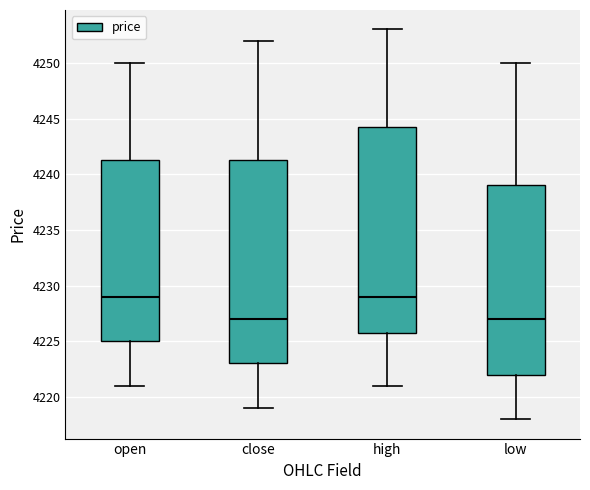

Reading left to right, read every box against the y-axis: the position of its median line, the range the box covers, and the ends of its whiskers. The values are not printed on the chart, so give them approximately, as read against the axis.

open: median 4229.0, box 4225.0 to 4241.5, whiskers 4221.0 to 4250.0
close: median 4227.0, box 4223.0 to 4241.5, whiskers 4219.0 to 4252.0
high: median 4229.0, box 4226.0 to 4244.5, whiskers 4221.0 to 4253.0
low: median 4227.0, box 4222.0 to 4239.0, whiskers 4218.0 to 4250.0